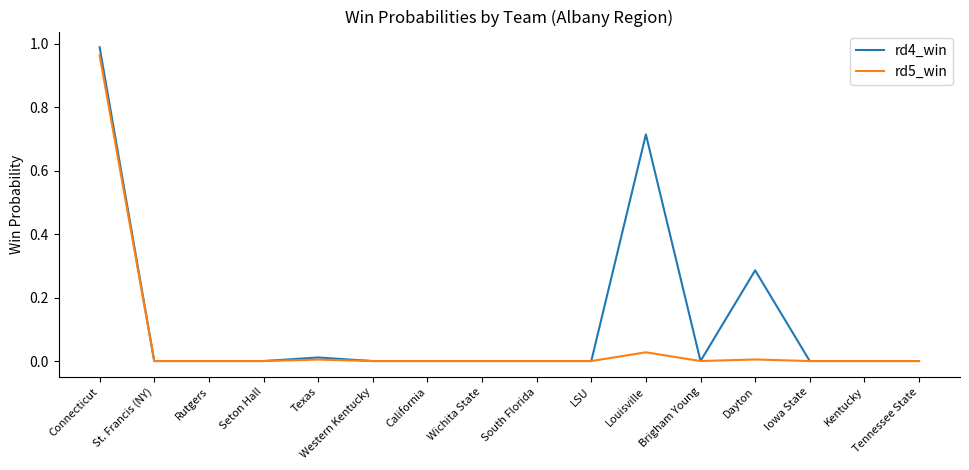

Which series has the largest range (max minus min)?

rd4_win